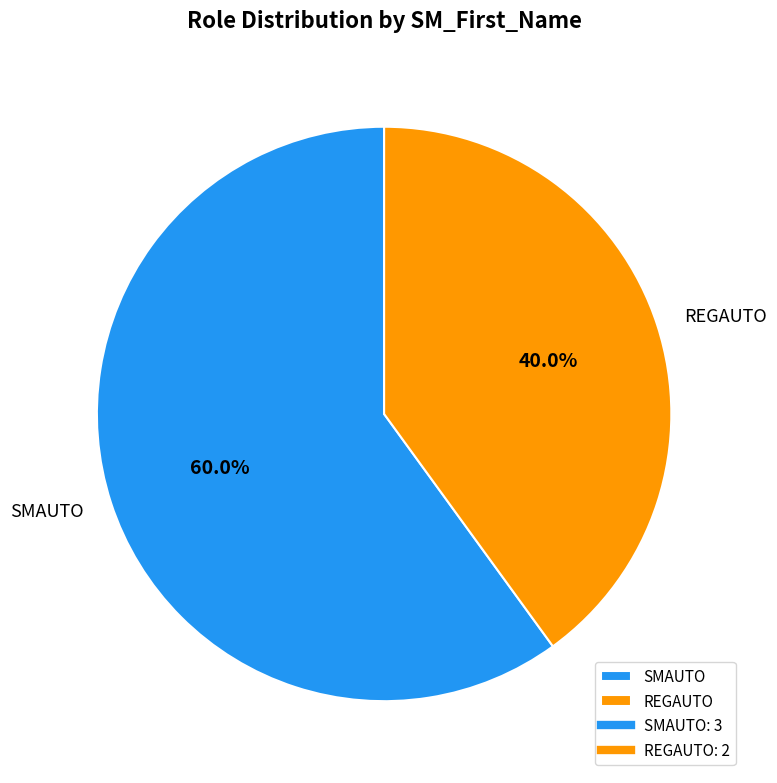

What is the ratio of the value at SMAUTO to the value at REGAUTO?

1.5